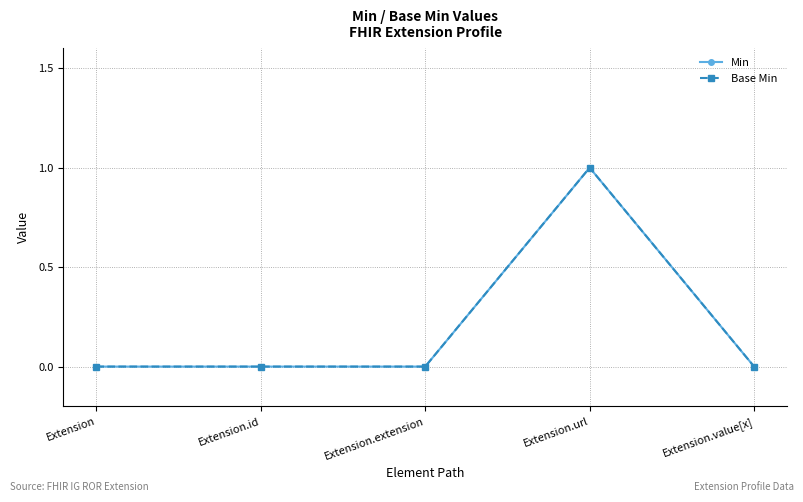

Does the chart have visible grid lines?

Yes